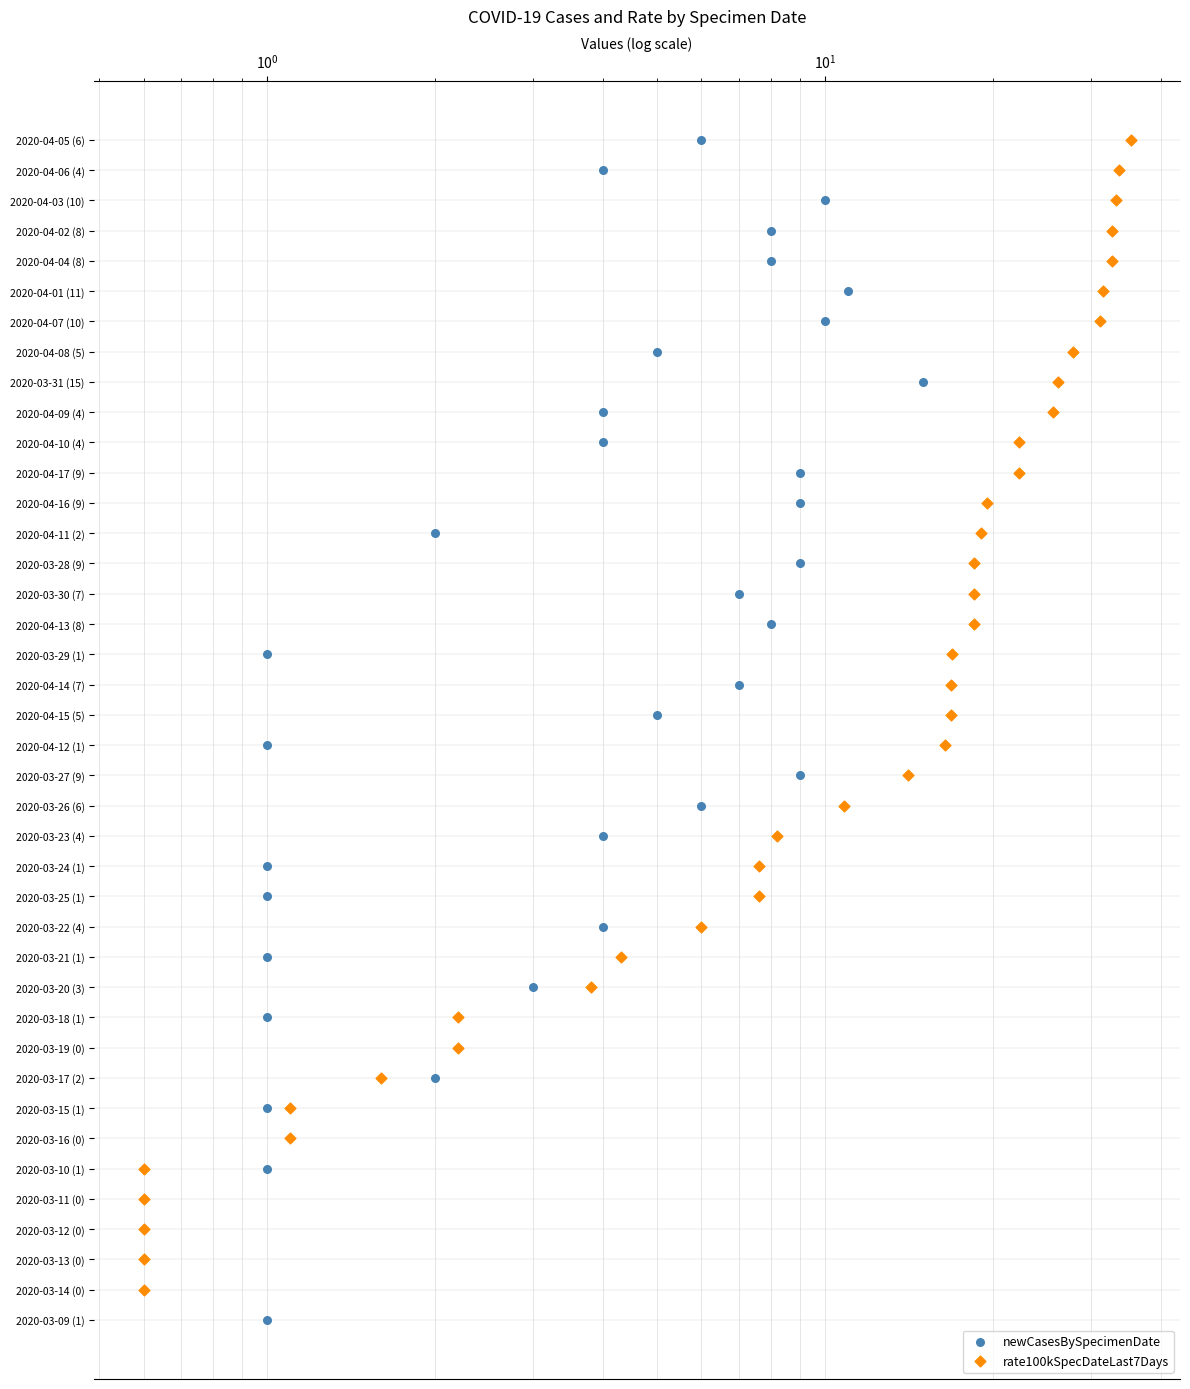

Which series contains the lowest Y value?

newCasesBySpecimenDate